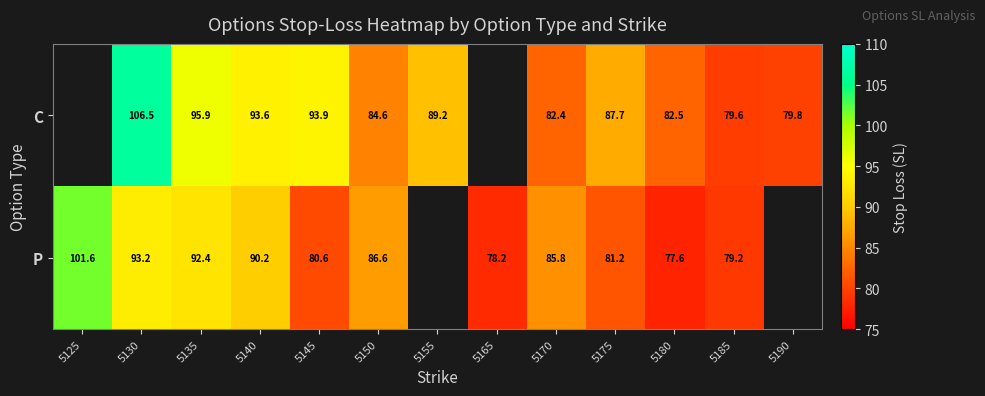

Is it true that C equals 65.3 at 5140?

False